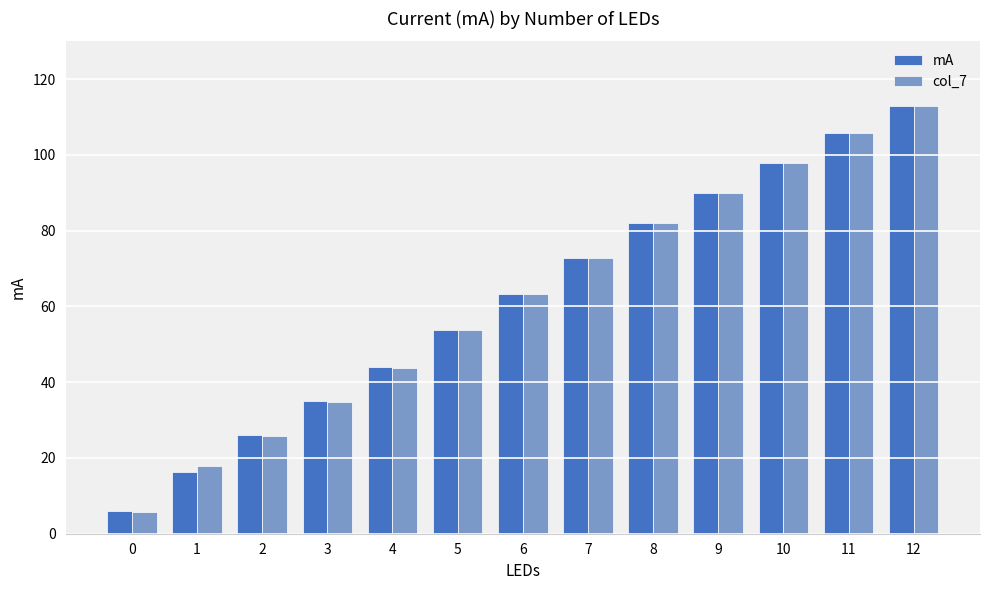

Rank the categories by col_7 value from lowest to highest.

0, 1, 2, 3, 4, 5, 6, 7, 8, 9, 10, 11, 12